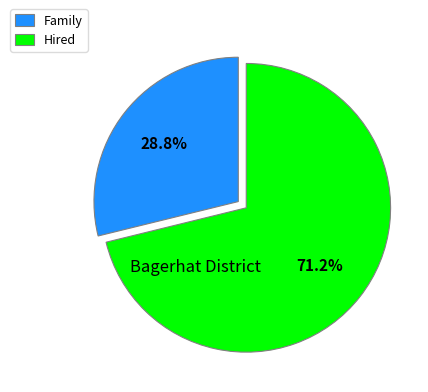

How many slices are in this pie chart?

2